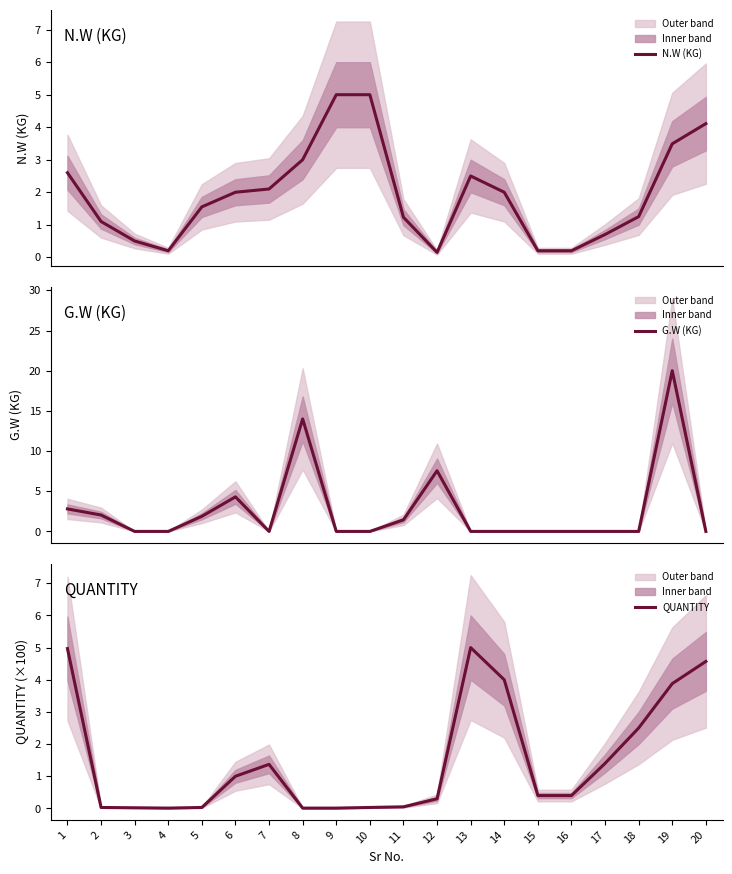

At which category does the chart reach its minimum across all series?

3